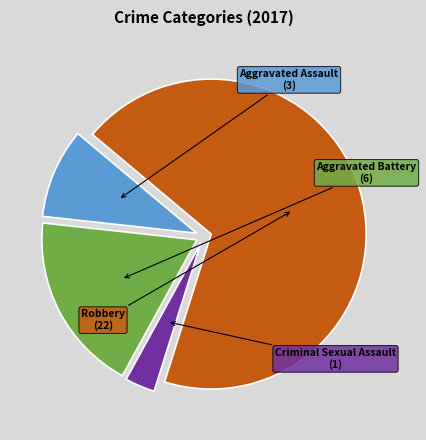

Rank the categories by value from highest to lowest.

Robbery, Aggravated Battery, Aggravated Assault, Criminal Sexual Assault